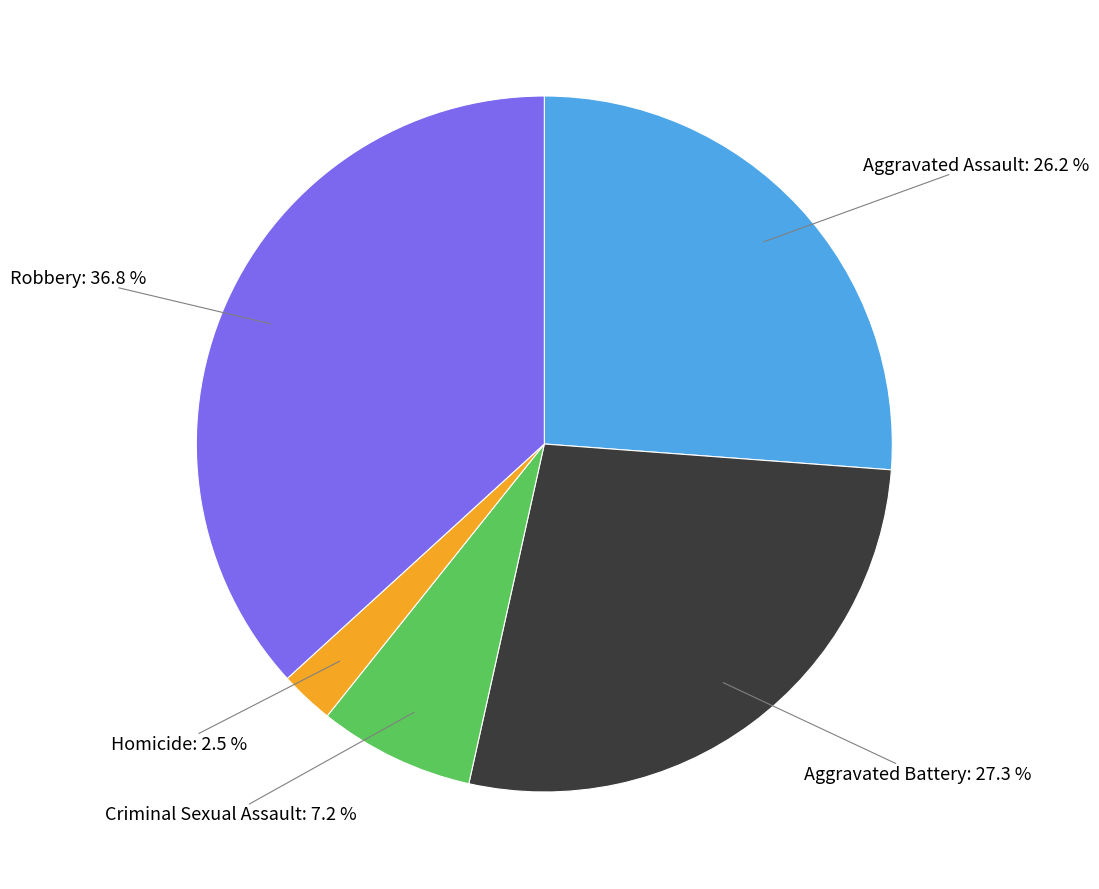

True or false: Criminal Sexual Assault accounts for 19% of the total.

False